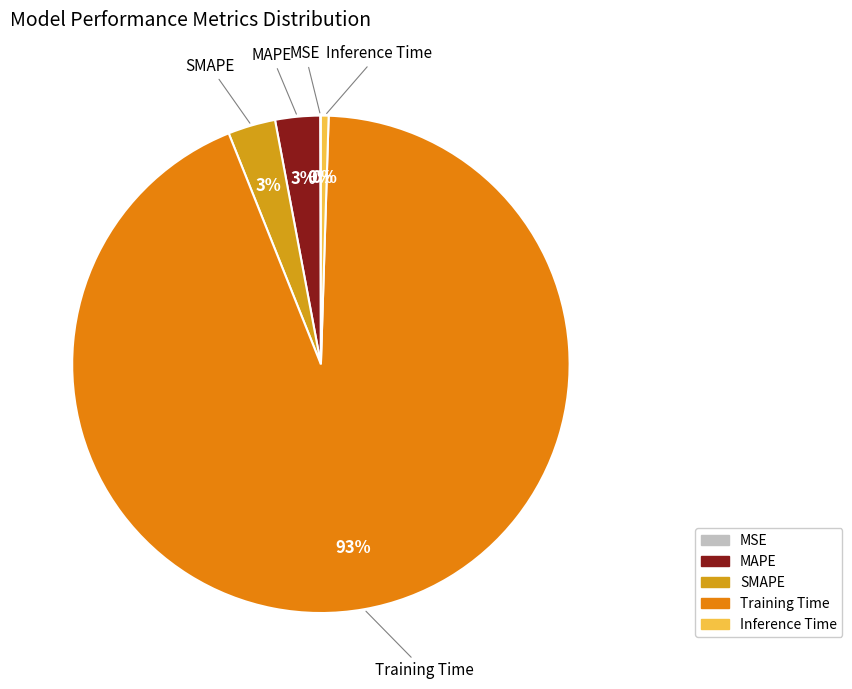

Is there a majority slice in this chart?

Yes